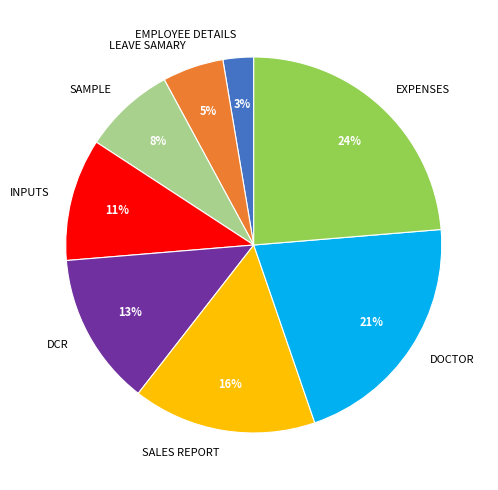

Which category has the biggest portion of the pie?

EXPENSES